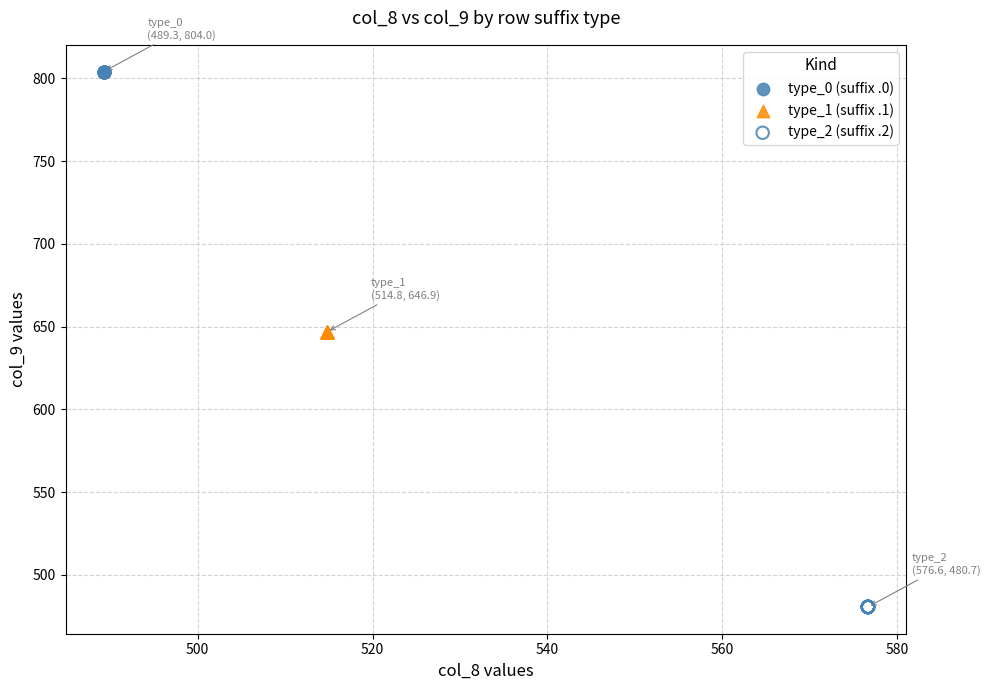

Which series reaches the minimum Y coordinate?

type_2 (suffix .2)